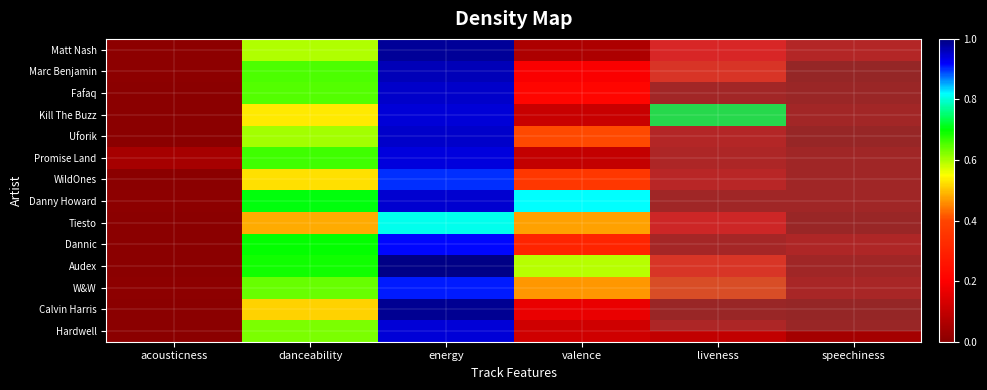

What is the spread (max minus min) of values at valence?

0.8